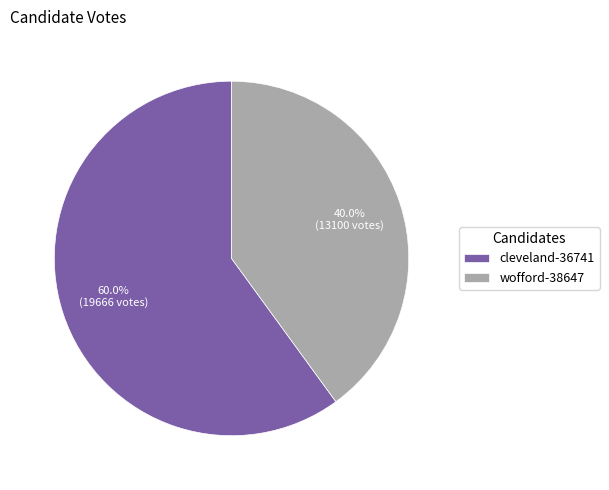

What is the total percentage of wofford-38647 and cleveland-36741?

100.0%